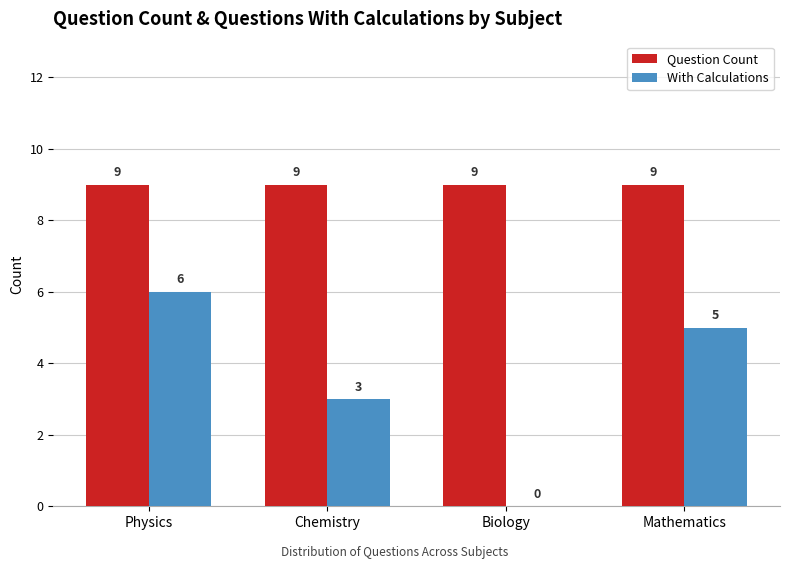

How many data points does each series have?

4